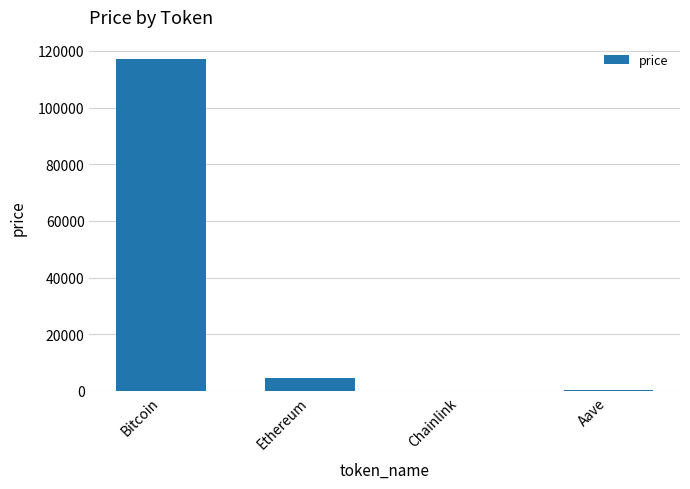

At which label is the value closest to 58582?

Ethereum